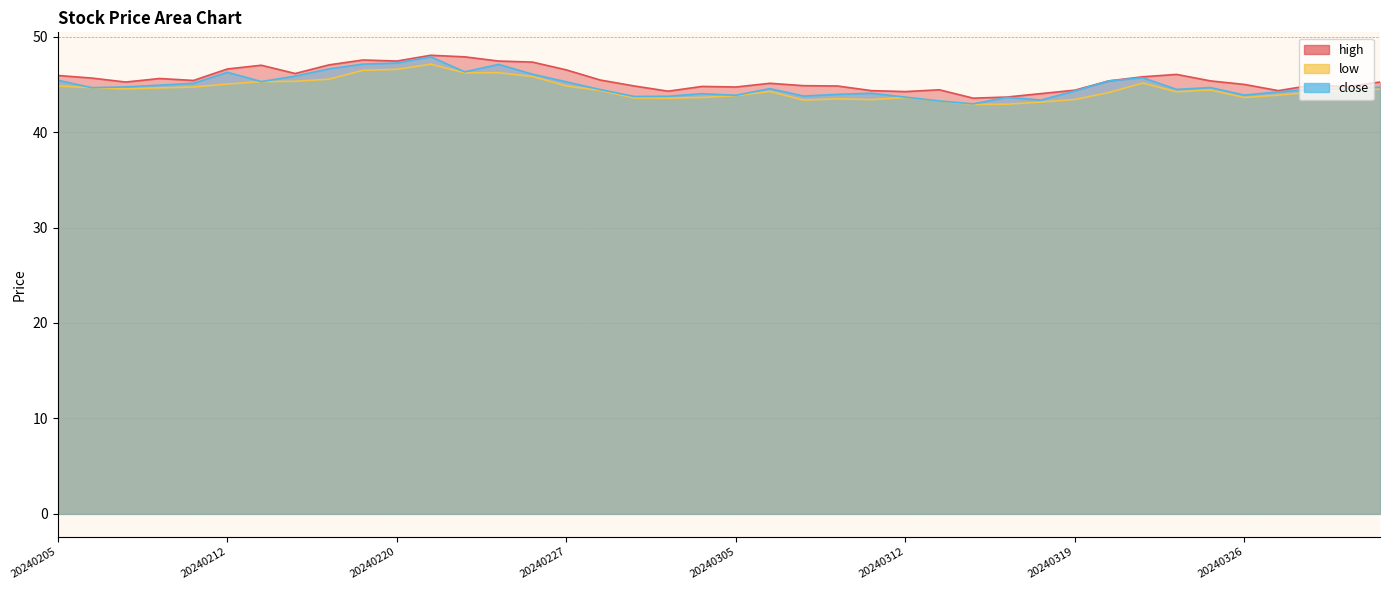

At which category does high reach its first local valley?

20240207